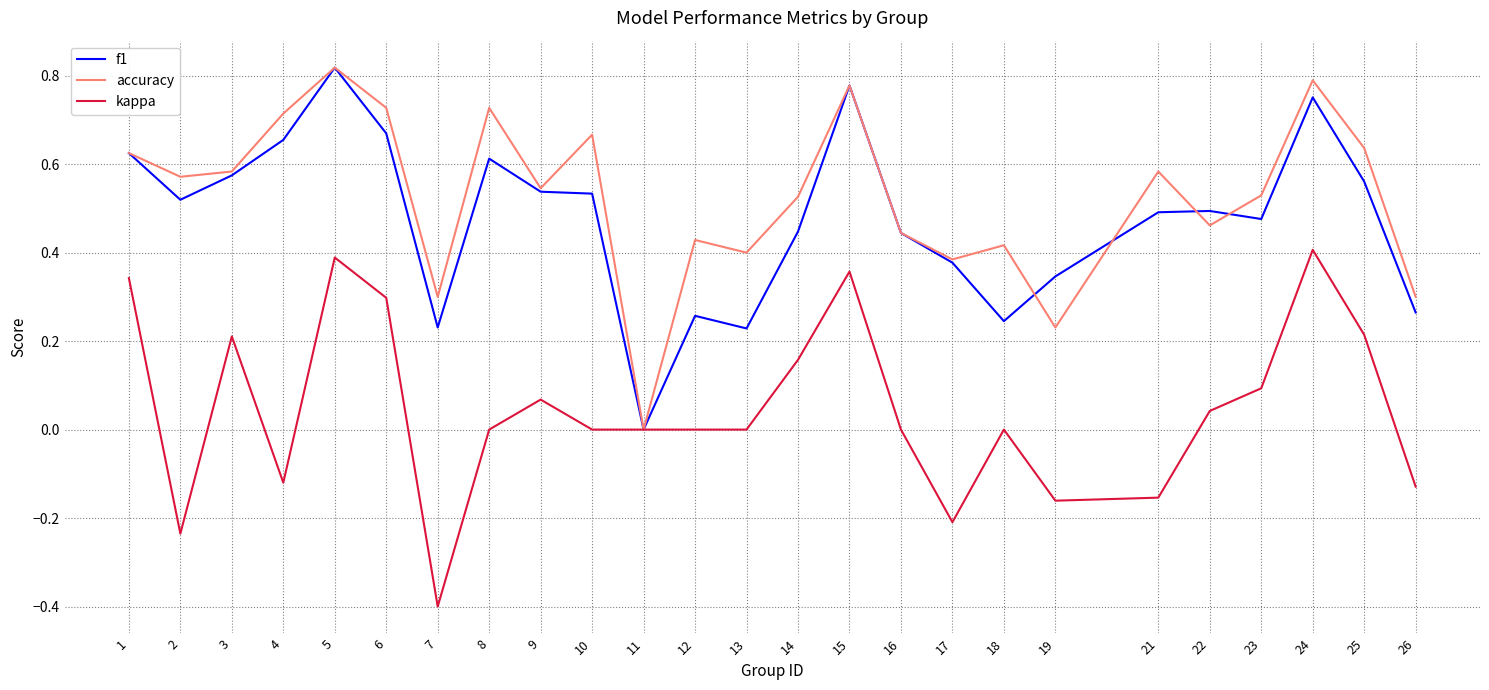

Is the value of kappa at 19 greater than the value of accuracy at 21?

No